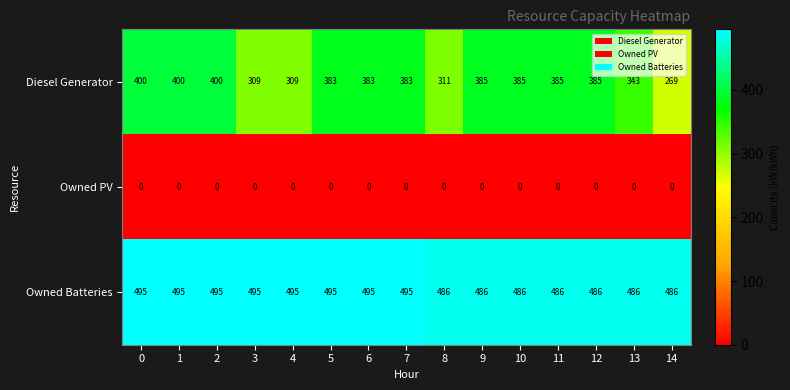

What is the difference between the highest and lowest values at 5?

495